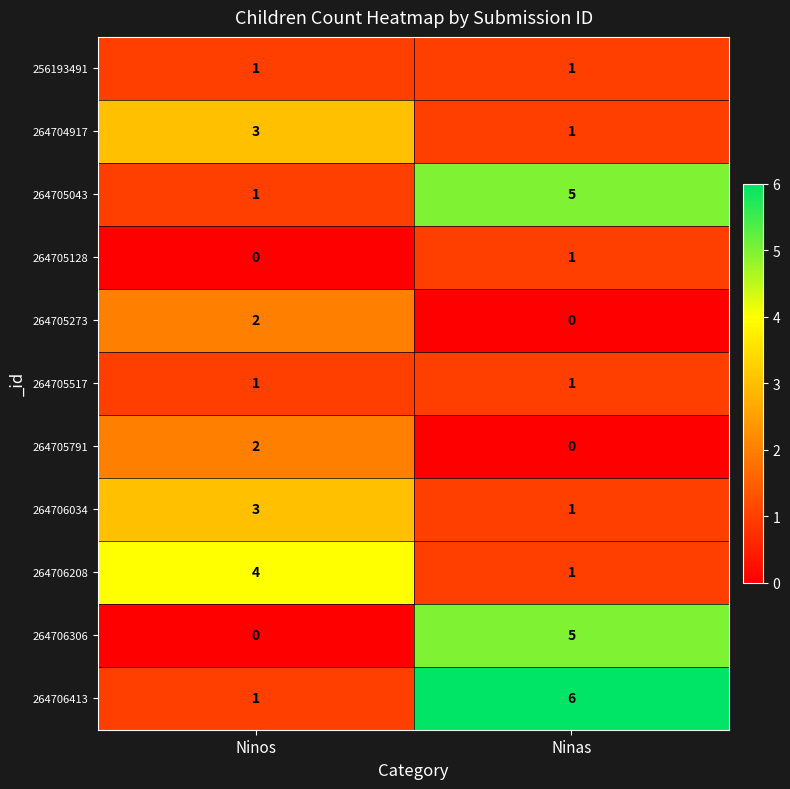

Reading left to right, extract all data points from this chart.

256193491: 1	1
264704917: 3	1
264705043: 1	5
264705128: 0	1
264705273: 2	0
264705517: 1	1
264705791: 2	0
264706034: 3	1
264706208: 4	1
264706306: 0	5
264706413: 1	6